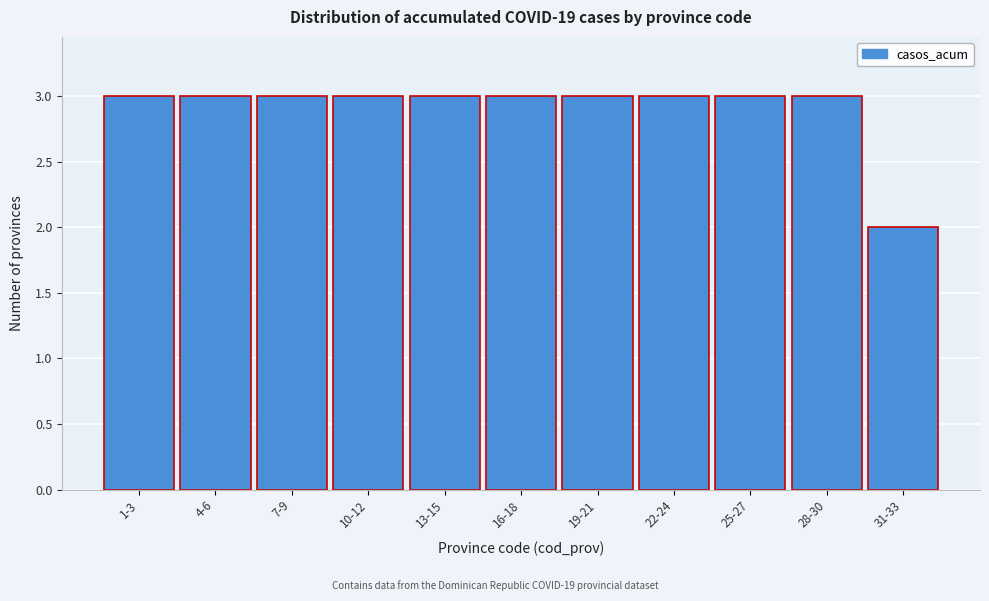

Reading left to right, what are all the values shown in this chart?

3	3	3	3	3	3	3	3	3	3	2